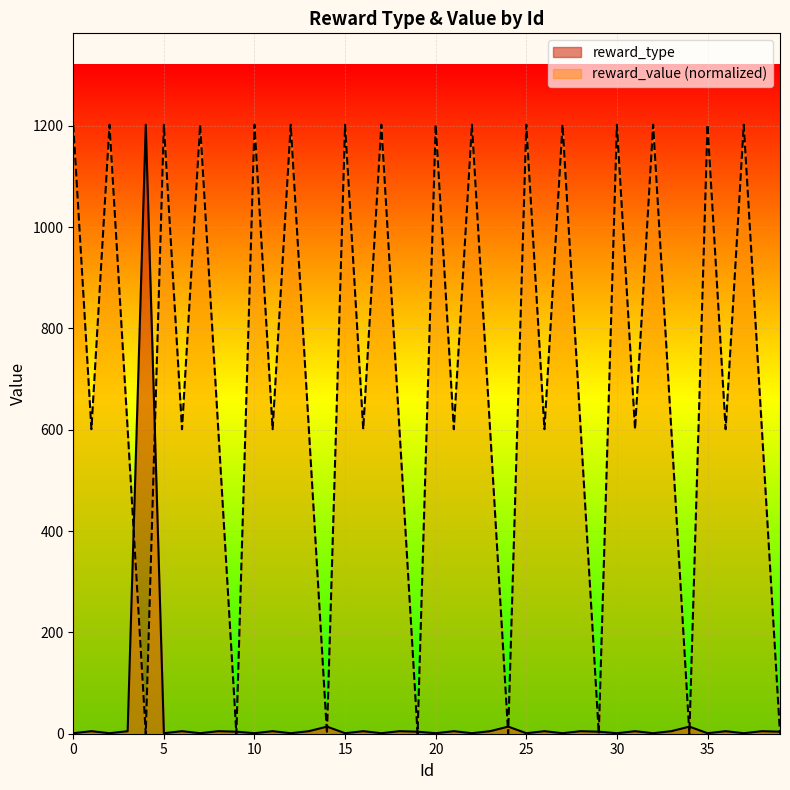

At which category does reward_value reach its first local peak?

2